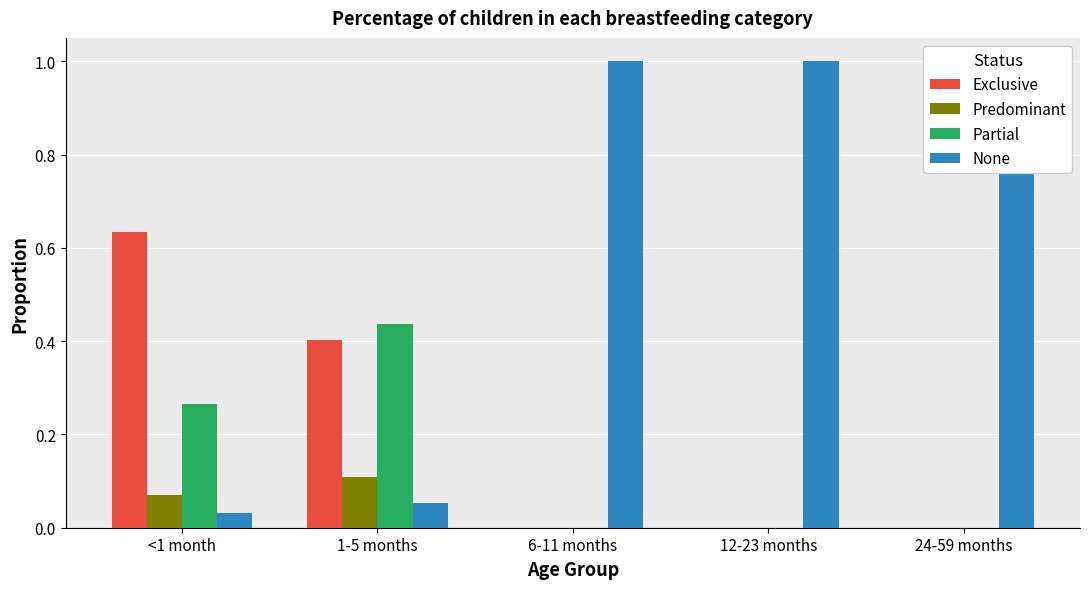

How many values in Exclusive are above zero?

2